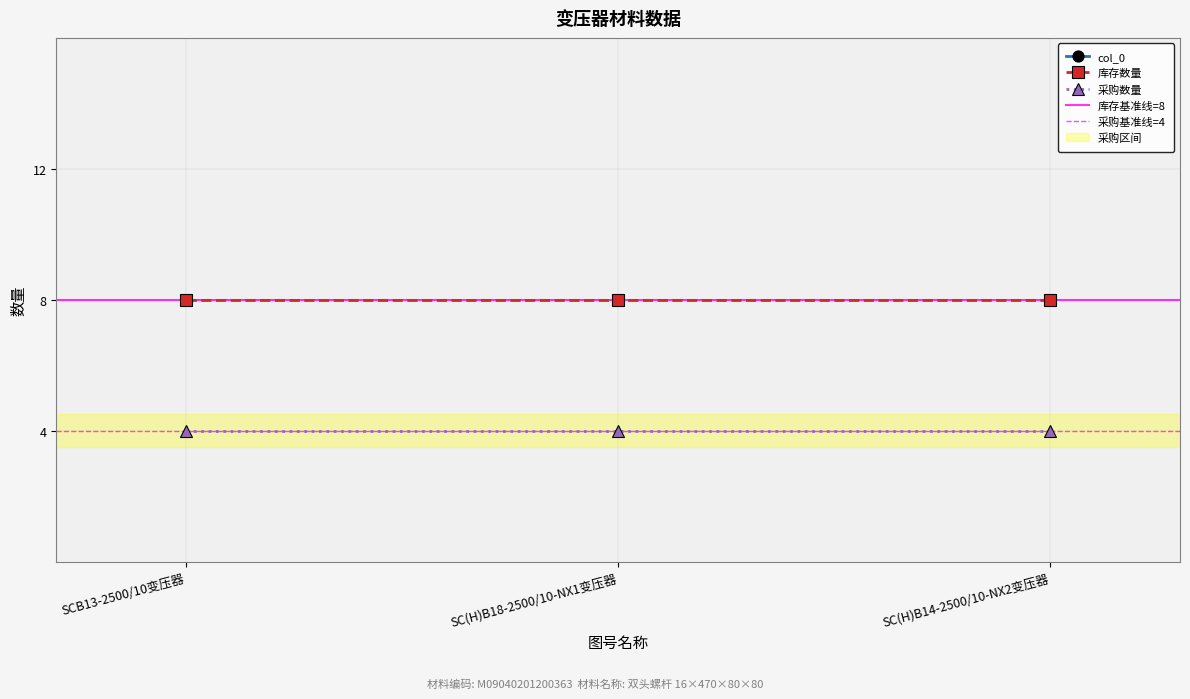

Reading left to right, what are all the values shown in this chart?

col_0: SCB13-2500/10变压器=73	SC(H)B18-2500/10-NX1变压器=65	SC(H)B14-2500/10-NX2变压器=55
库存数量: SCB13-2500/10变压器=8	SC(H)B18-2500/10-NX1变压器=8	SC(H)B14-2500/10-NX2变压器=8
采购数量: SCB13-2500/10变压器=4	SC(H)B18-2500/10-NX1变压器=4	SC(H)B14-2500/10-NX2变压器=4